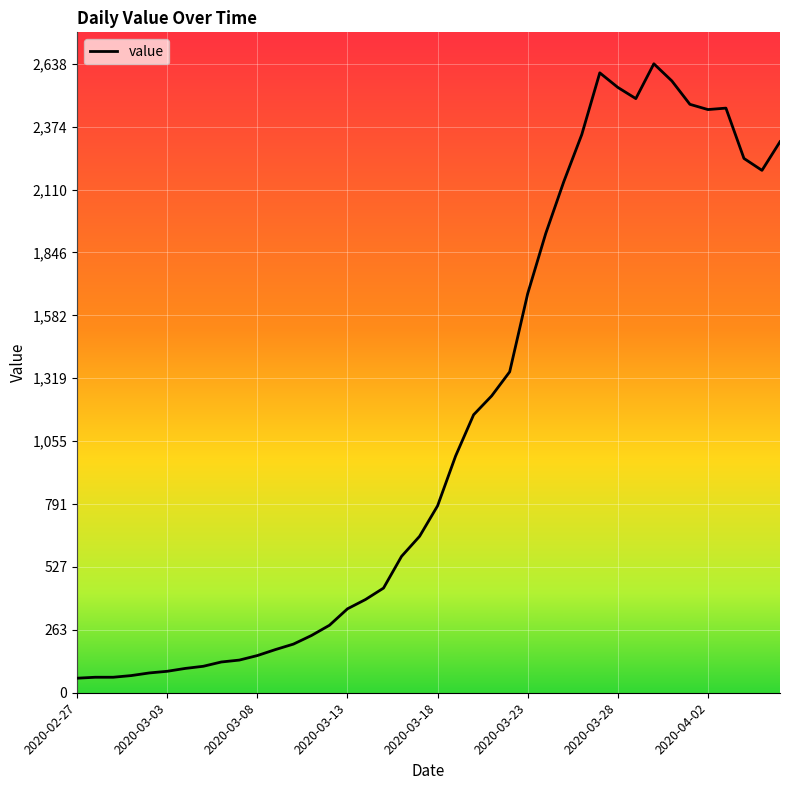

What is the smallest value displayed?

61